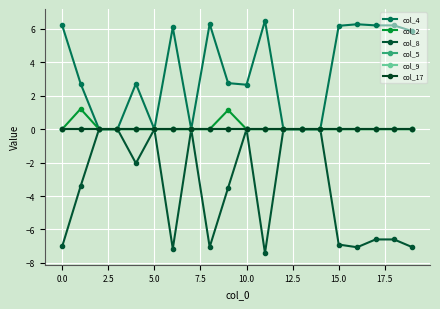

Does the chart have visible grid lines?

Yes